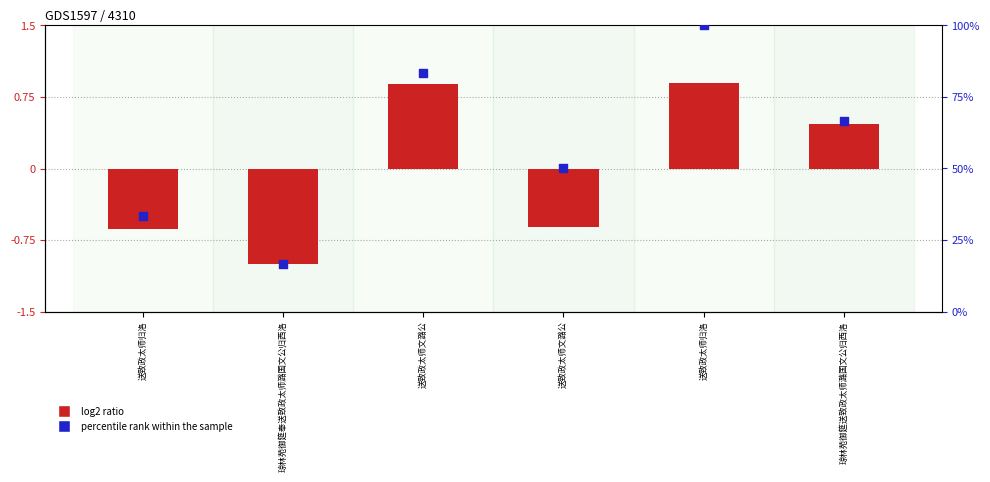

Is the value of percentile rank within the sample at 琼林苑御筵奉送致政太师潞国文公归西洛 greater than the value of log2 ratio at 送致政太师文潞公?

Yes